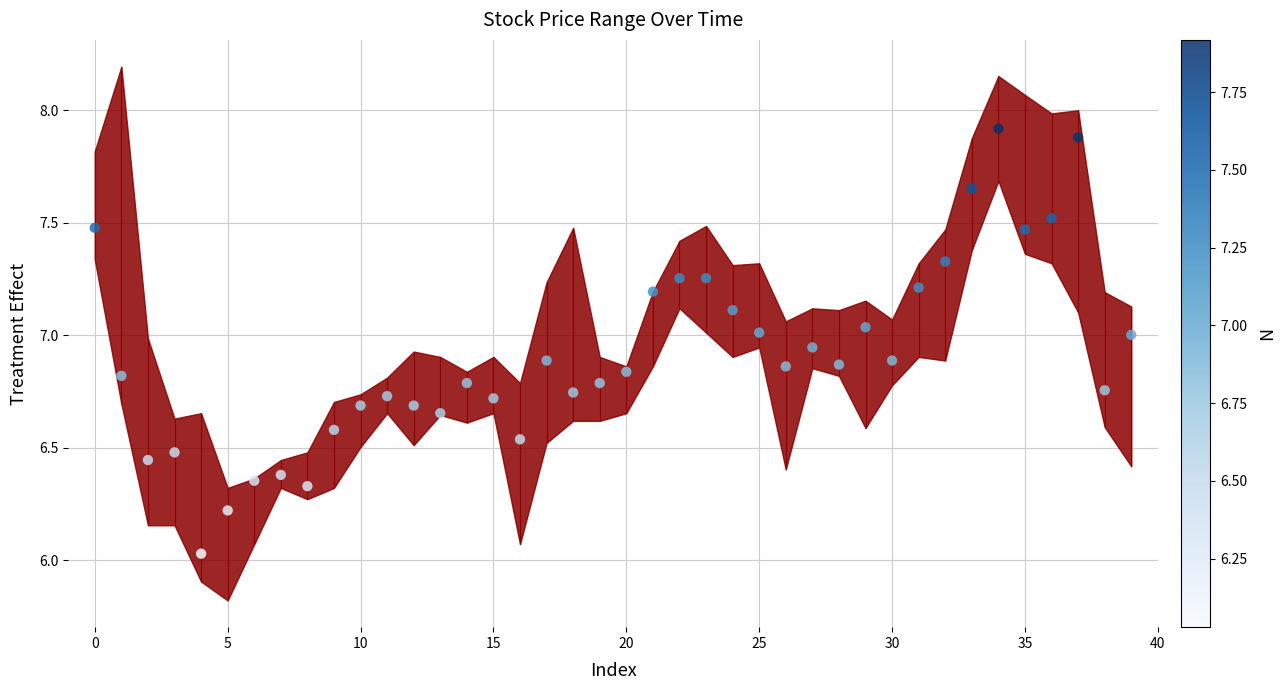

Approximately how many times larger is the value at 0 compared to 30?

1.1